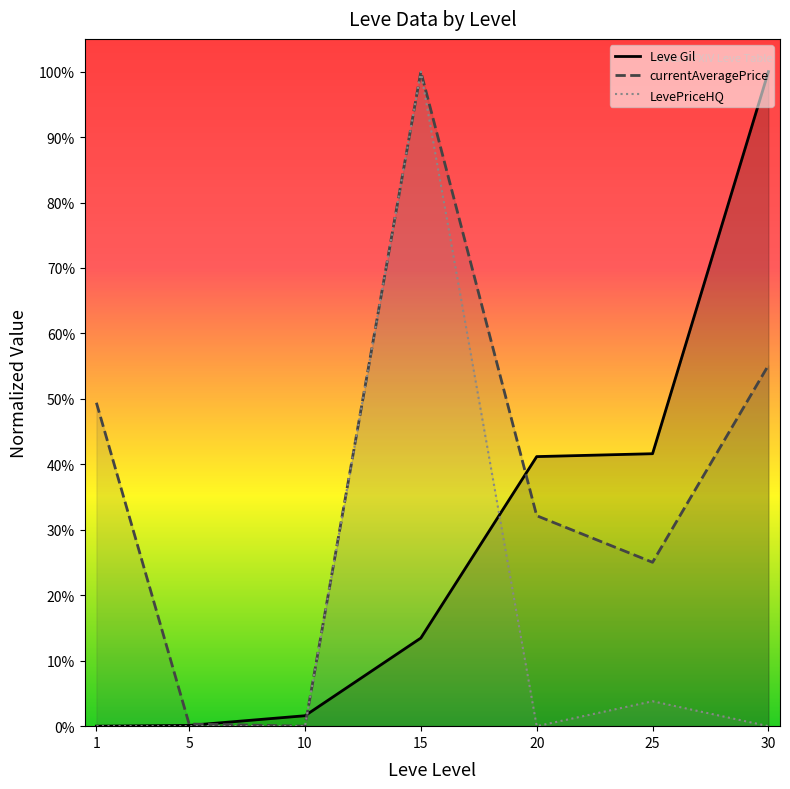

True or false: LevePriceHQ has a value of 1.3 at 15.

False